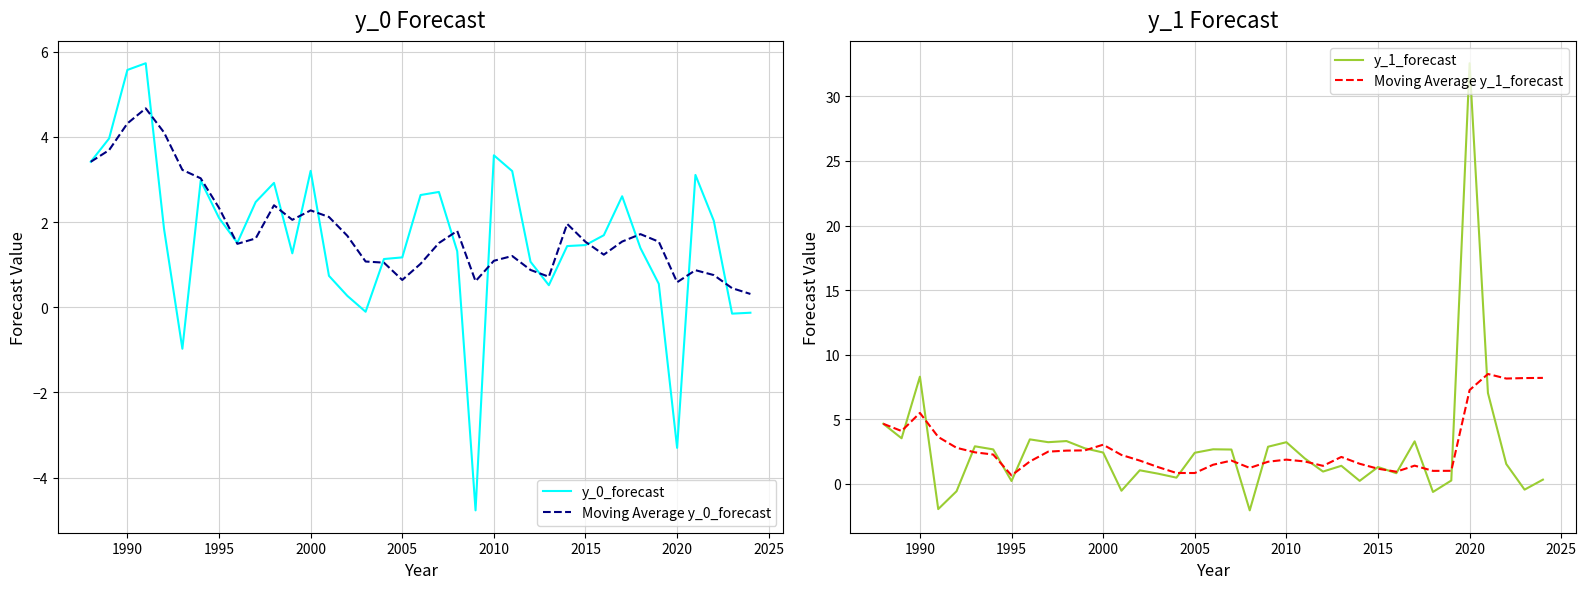

After their last crossing, which series has the higher values: y_1_forecast or Moving Average y_0_forecast?

y_1_forecast